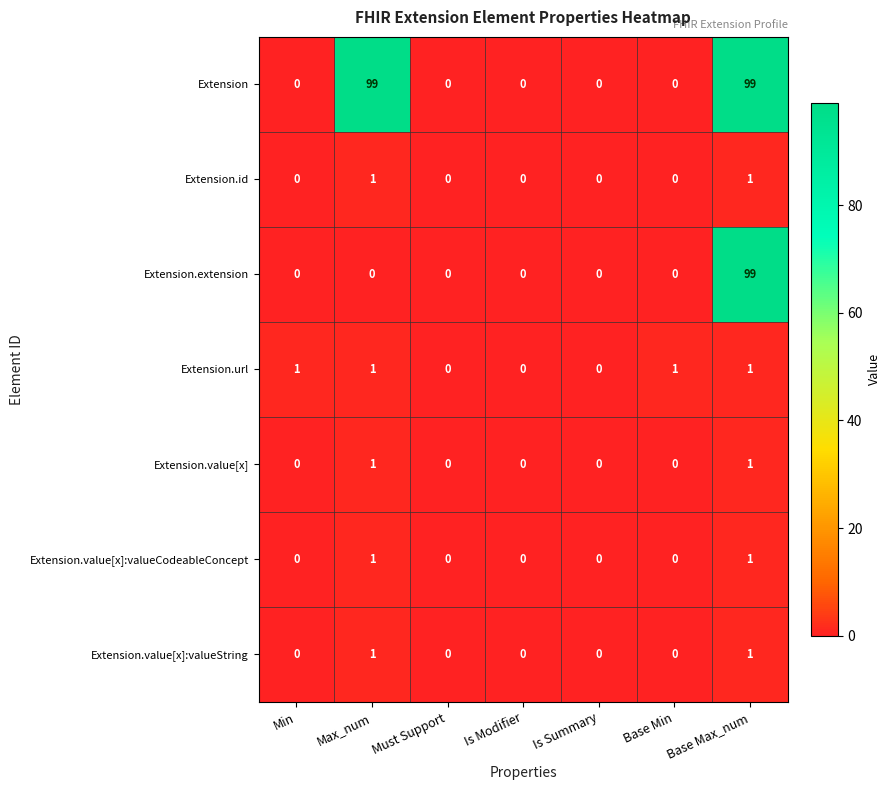

What is the spread (max minus min) of values at Base Max_num?

98